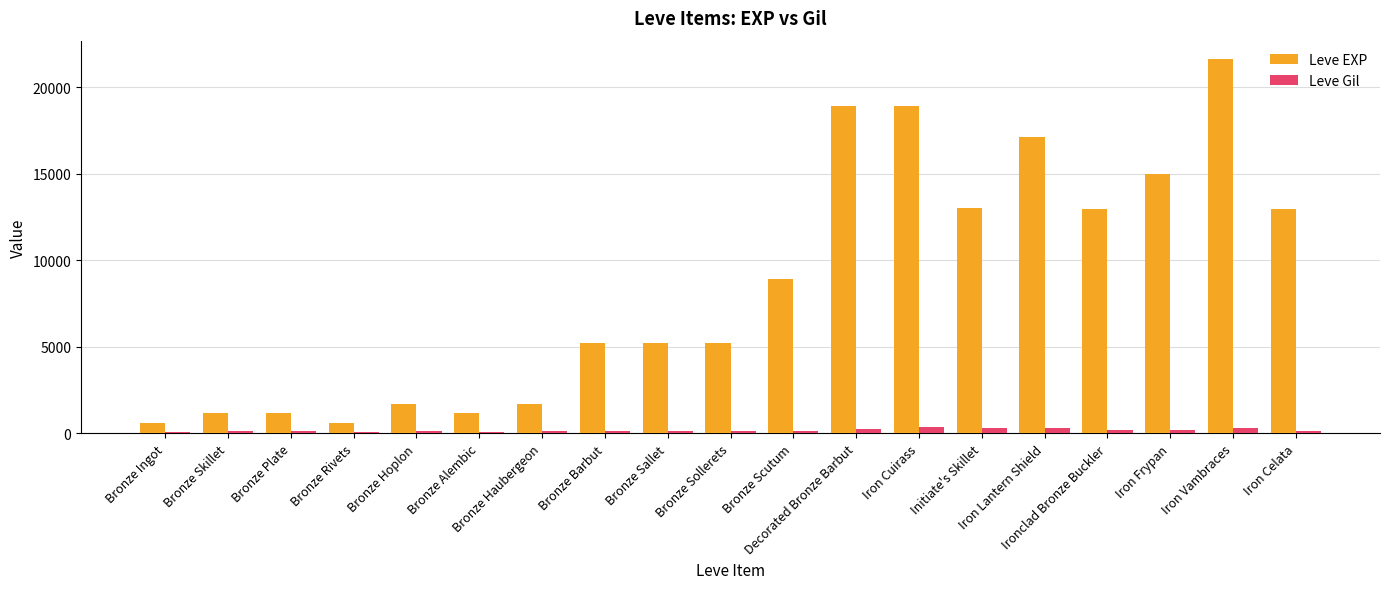

What is the label of the 18th bar from the right?

Bronze Skillet